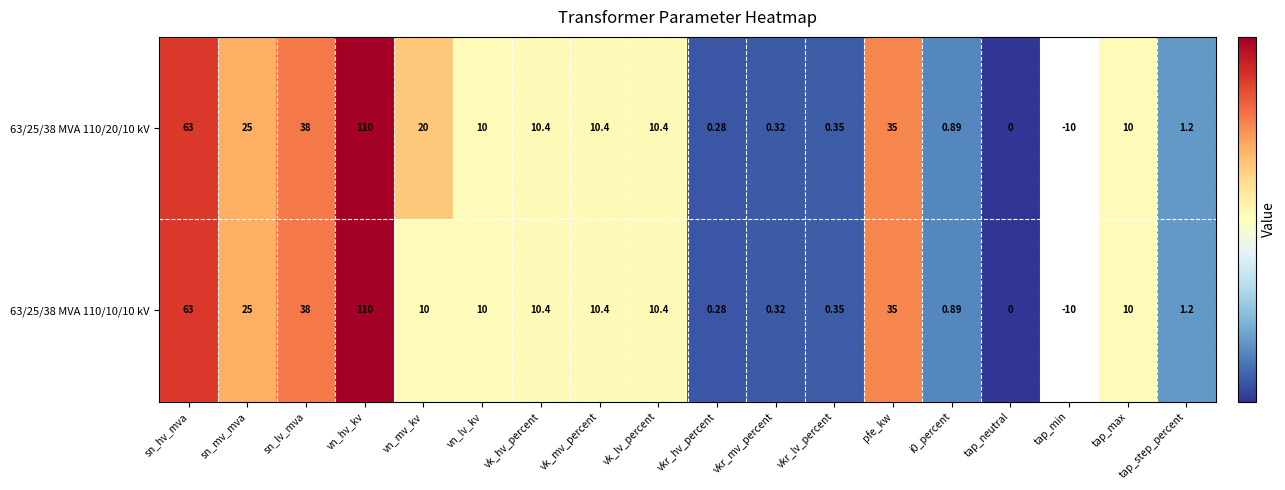

At how many categories does at least one series exceed 0?

16